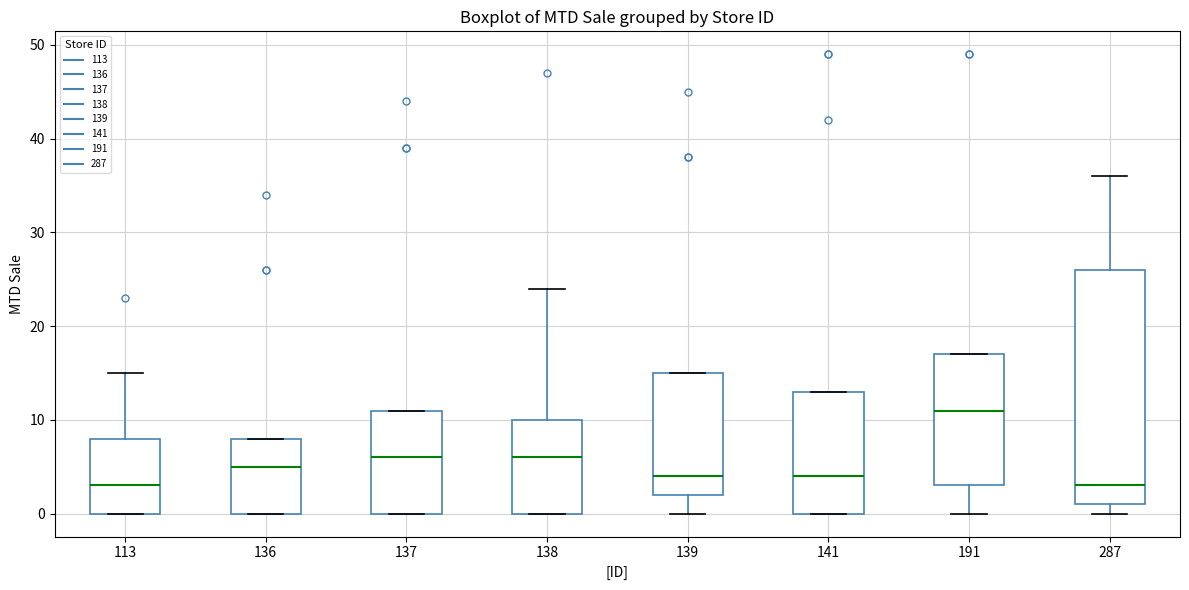

Reading left to right, read every box against the y-axis: the position of its median line, the range the box covers, and the ends of its whiskers. The values are not printed on the chart, so give them approximately, as read against the axis.

113: median 3, box 0 to 8, whiskers 0 to 15
136: median 5, box 0 to 8, whiskers 0 to 8
137: median 6, box 0 to 11, whiskers 0 to 11
138: median 6, box 0 to 10, whiskers 0 to 24
139: median 4, box 2 to 15, whiskers 0 to 15
141: median 4, box 0 to 13, whiskers 0 to 13
191: median 11, box 3 to 17, whiskers 0 to 17
287: median 3, box 1 to 26, whiskers 0 to 36